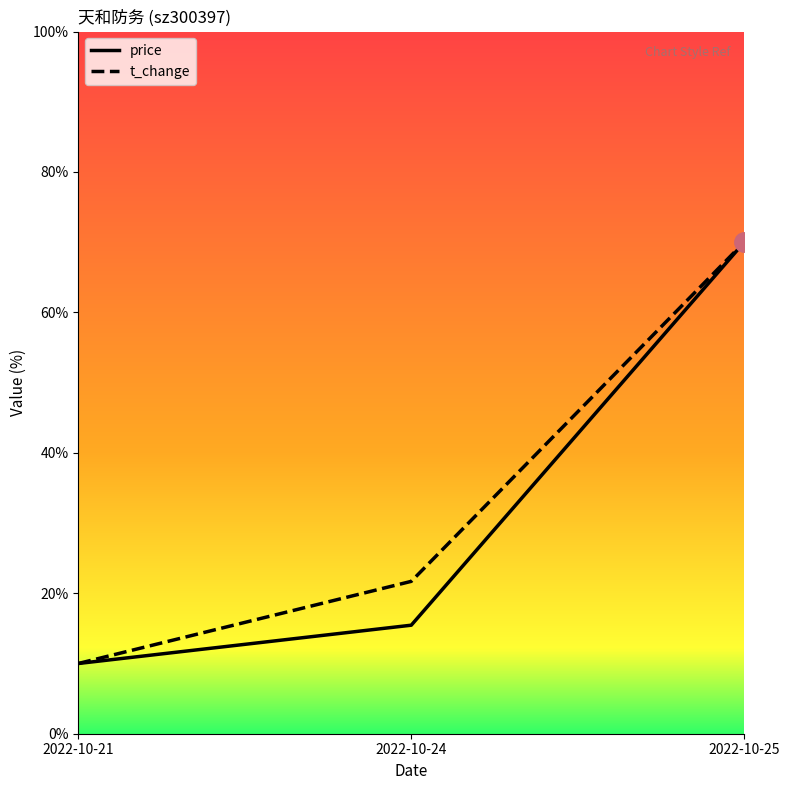

What is the sum of the t_change values at 2022-10-21 and 2022-10-25?

80.0